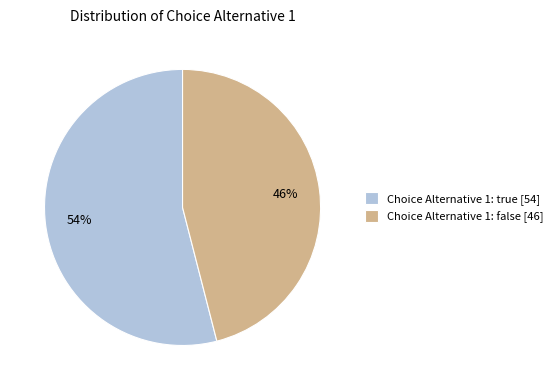

How many slices are in this pie chart?

2